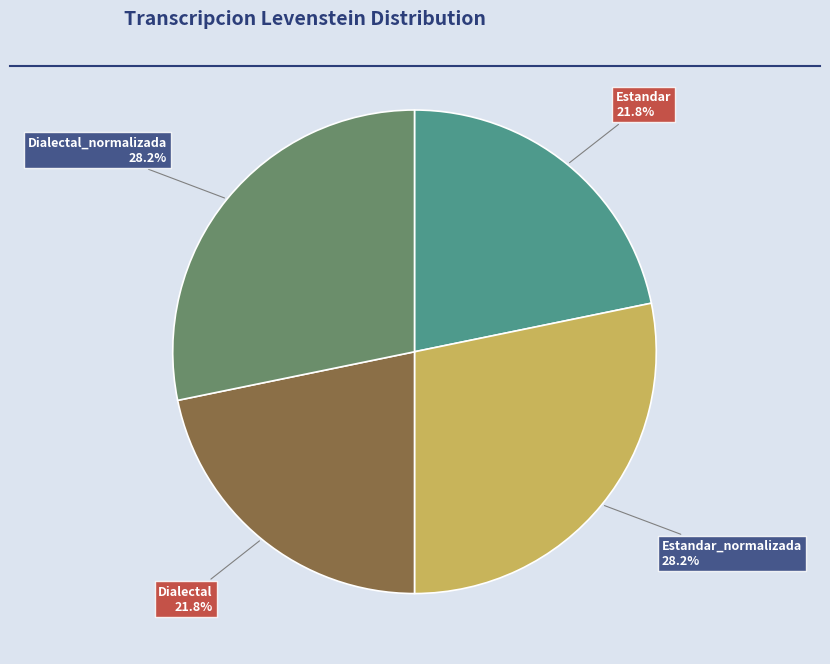

What portion of the pie excludes Dialectal_normalizada?

71.8%